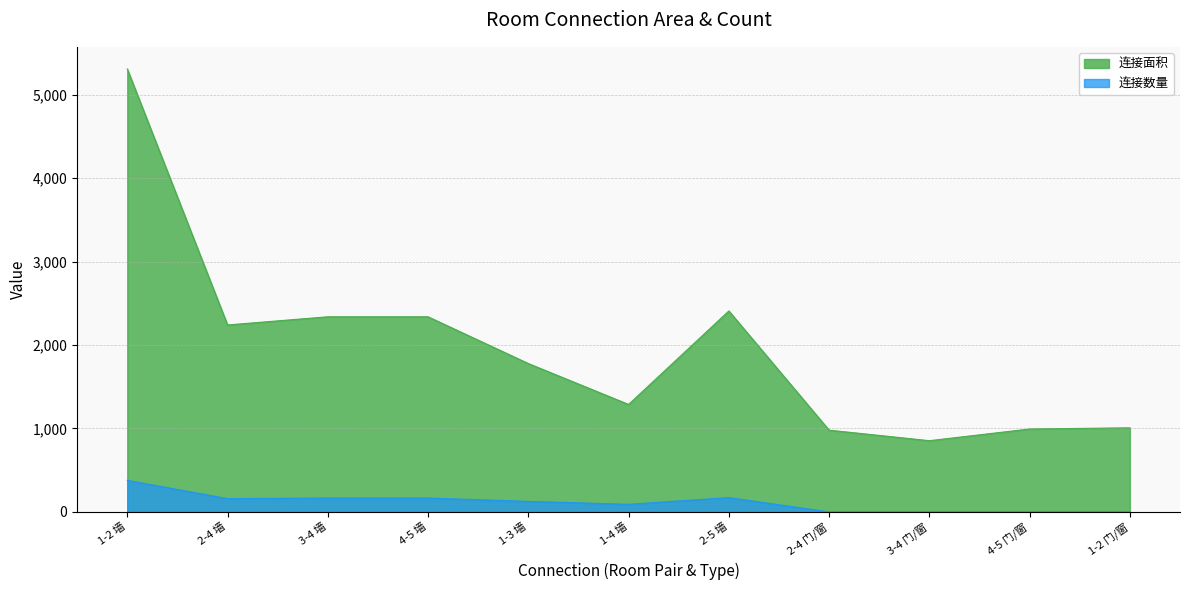

True or false: 连接数量 and 连接面积 intersect in this chart.

False